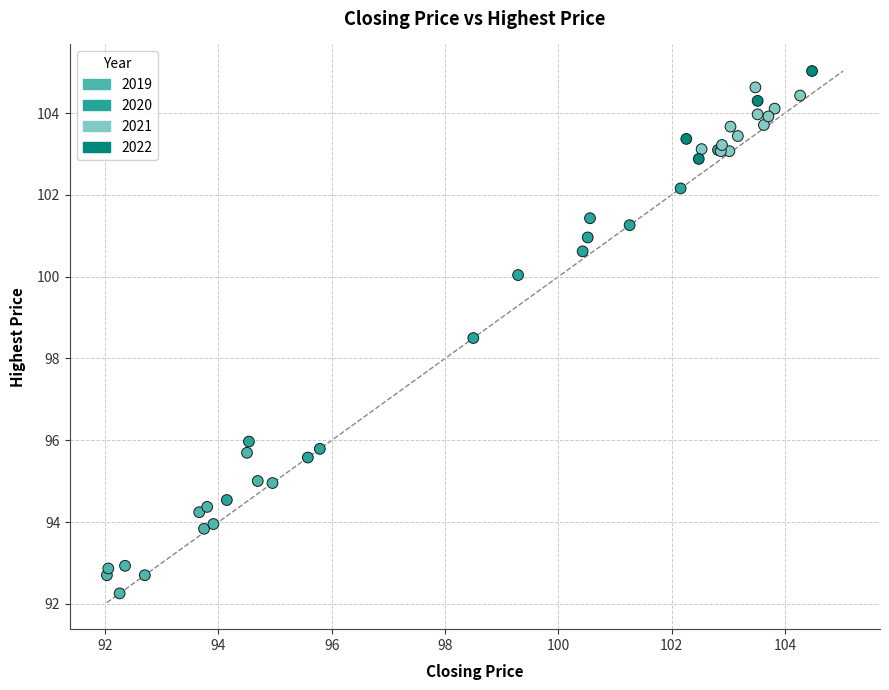

What Y value in the scatter plot is closest to 98?

98.5